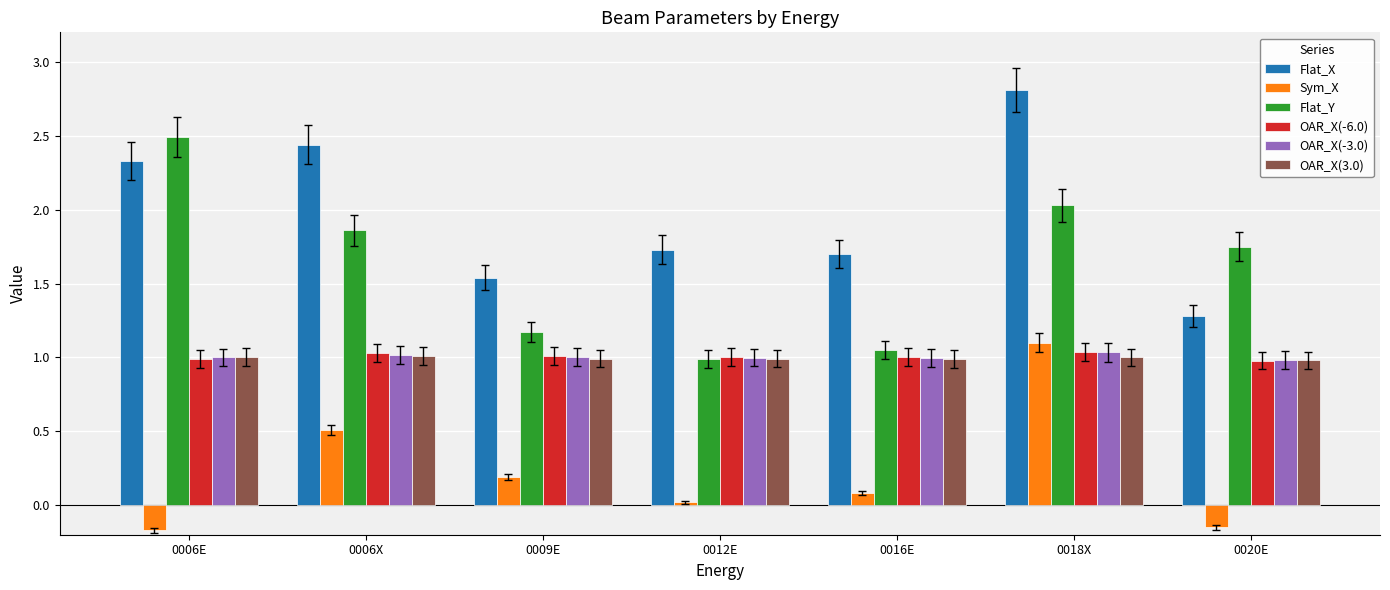

How many bars are there in total?

42